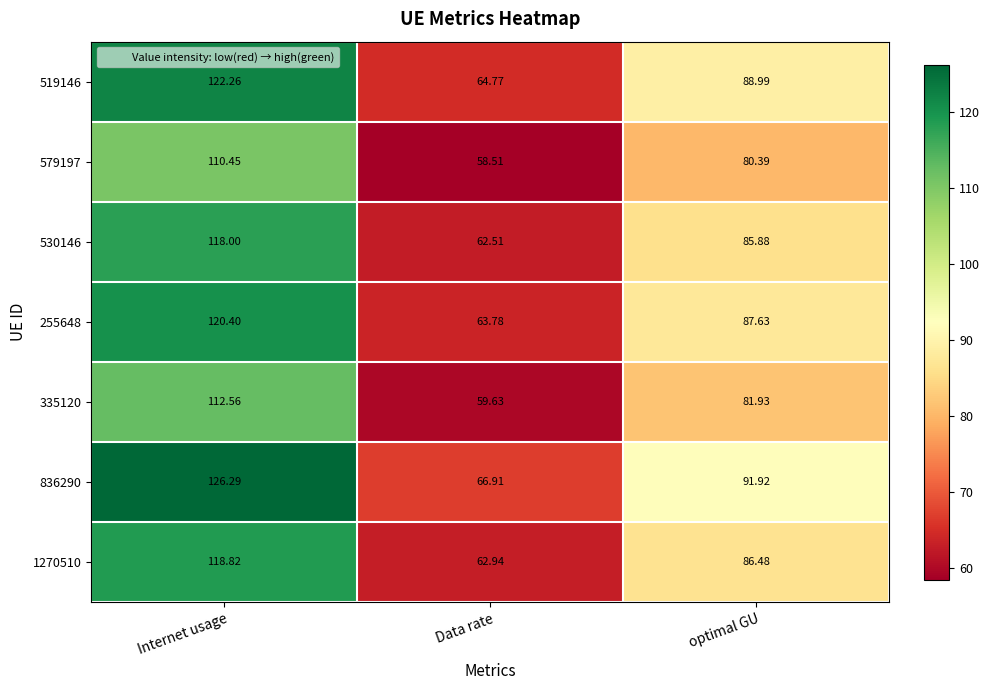

At which category is the sum across all series the highest?

Internet usage